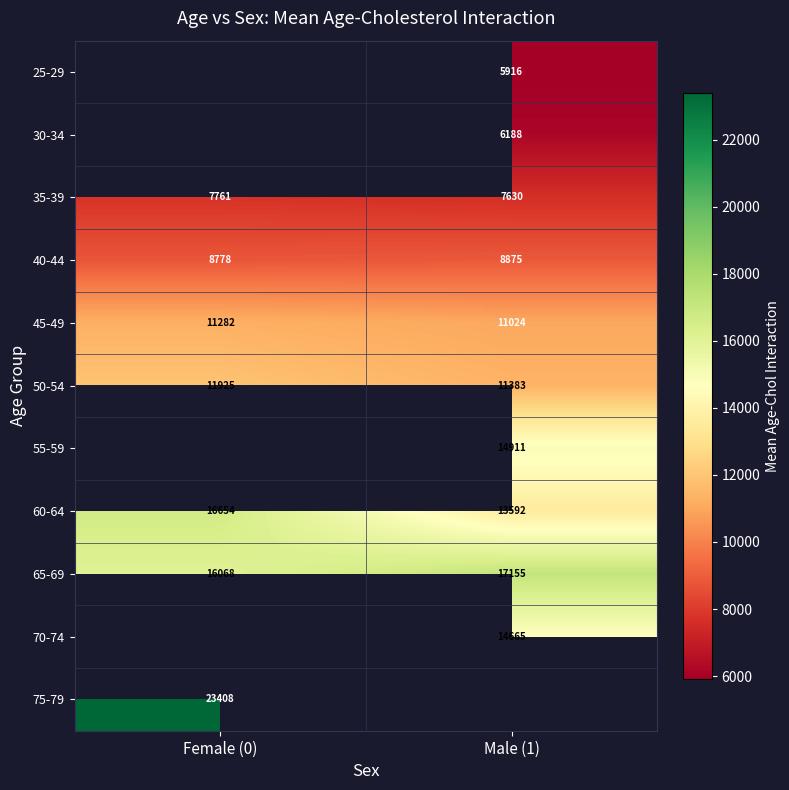

Read the 35-39 value at Female (0), to the nearest 5.

7760